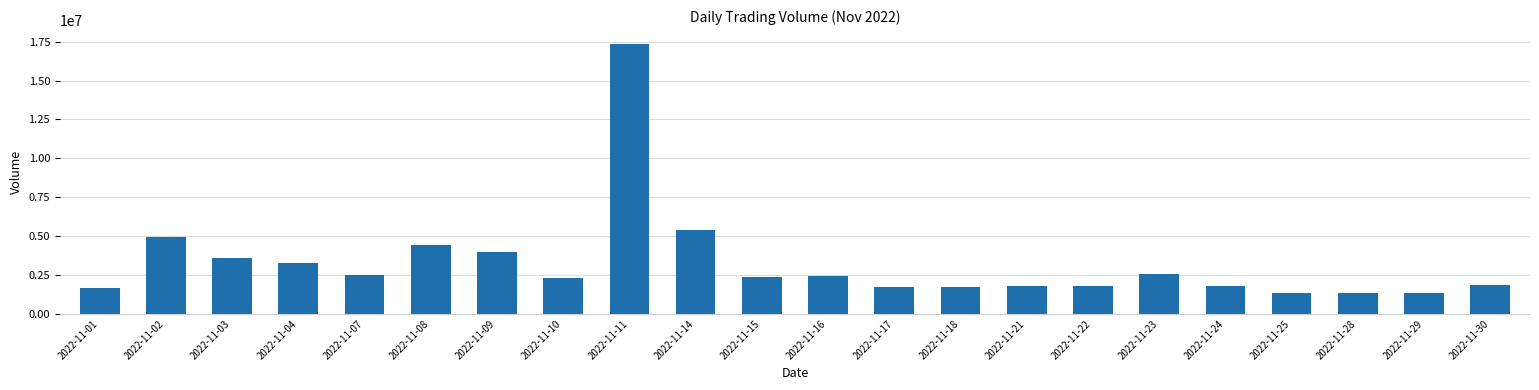

How many data points does each series have?

22